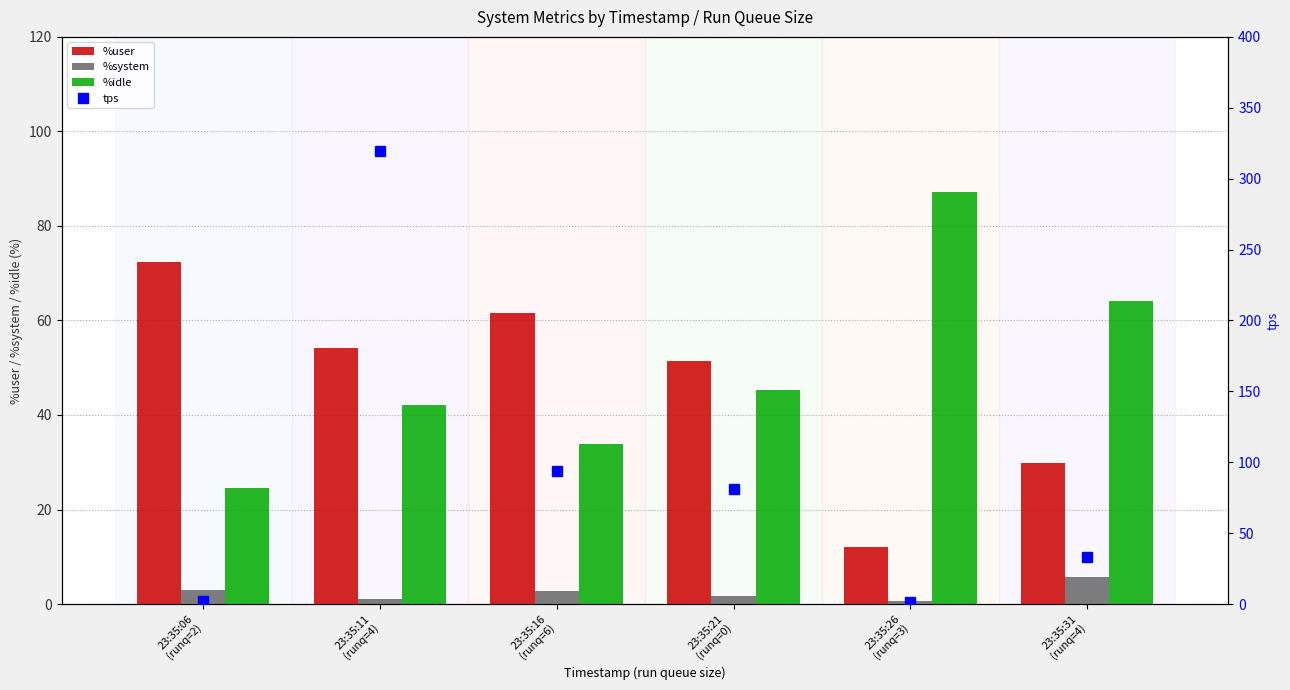

What position from the left is 23:35:21
(runq=0)?

4